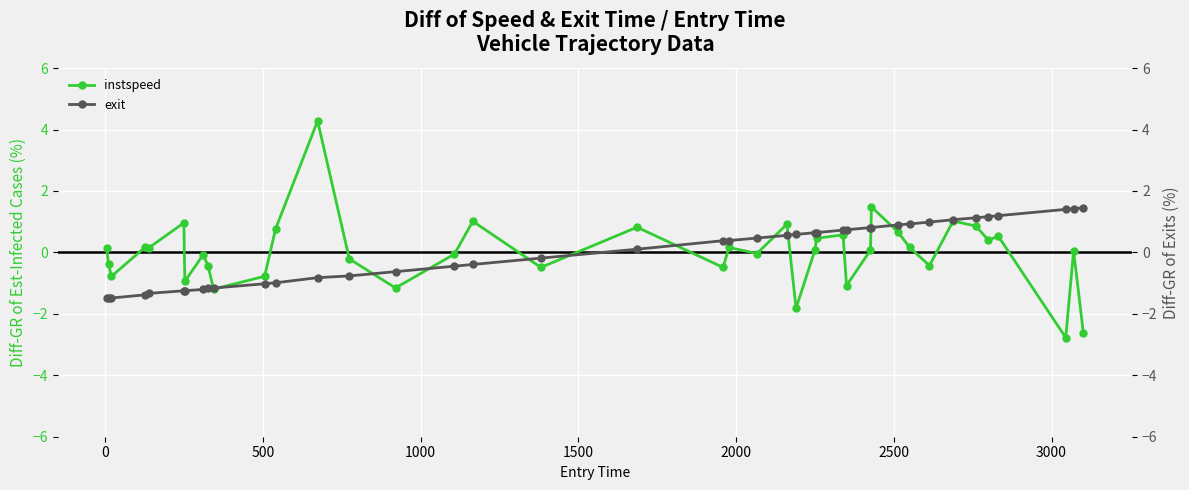

What is the highest value of the instspeed series?

4.3